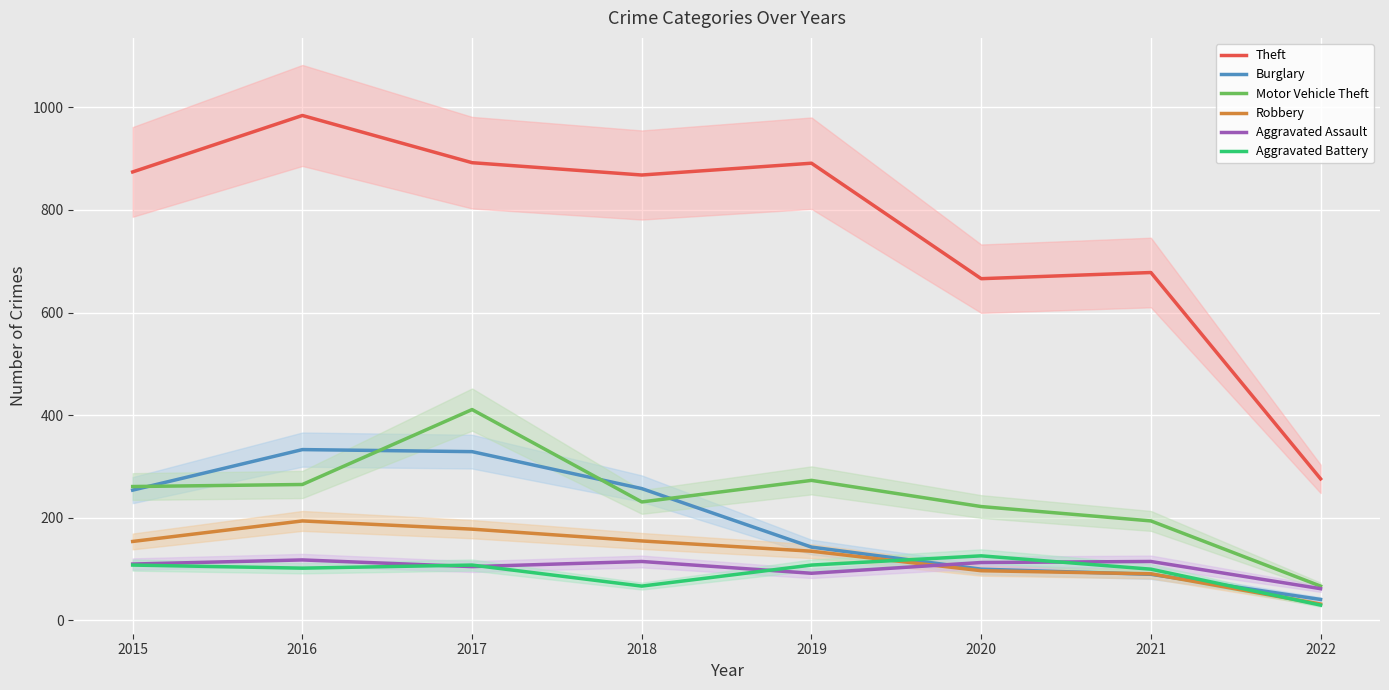

In Aggravated Battery, how many points are higher than both neighbors (excluding endpoints)?

2